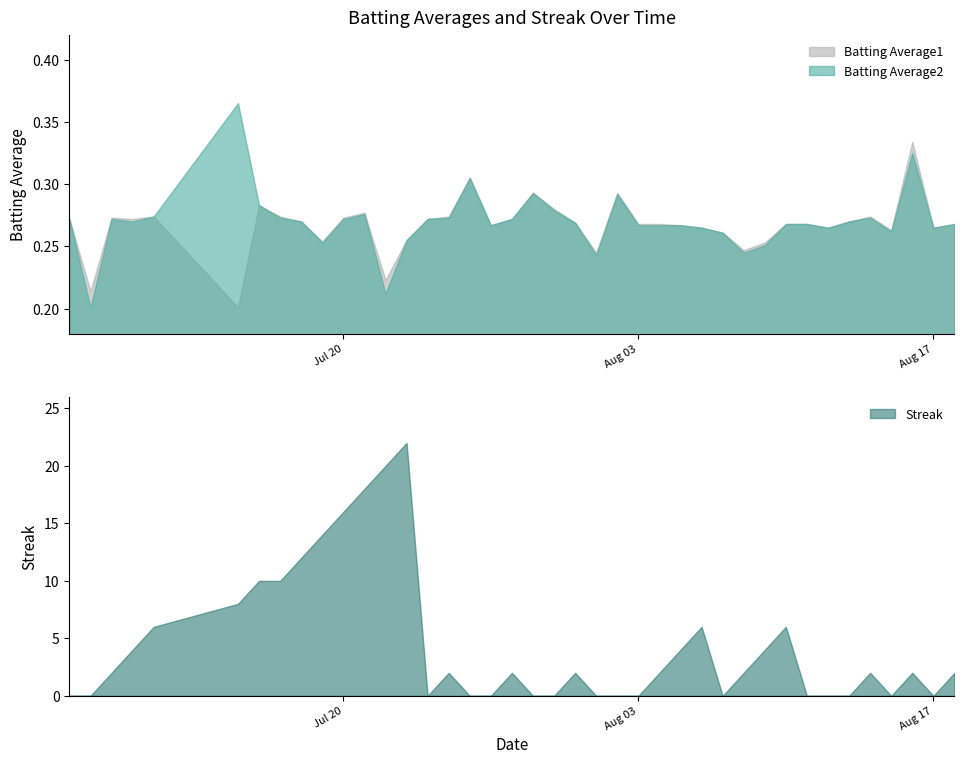

In Batting Average1, how many points are lower than both neighbors (excluding endpoints)?

11